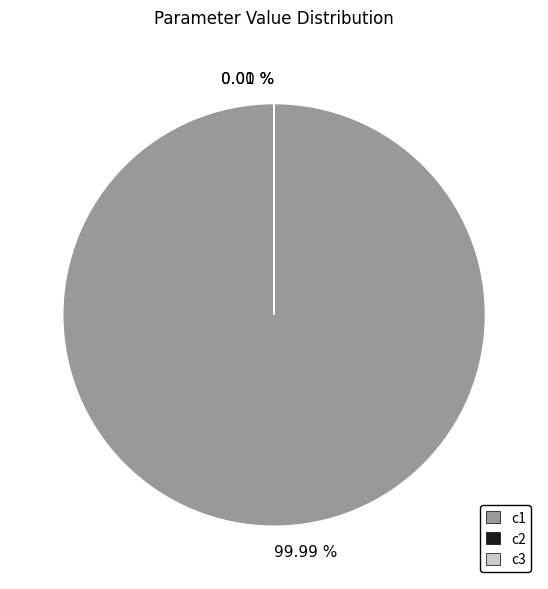

Which slice is the largest?

c1